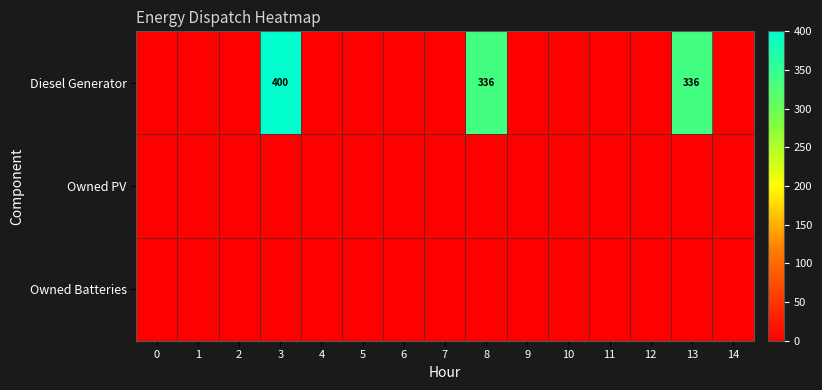

The Diesel Generator series shows 336 at 8. True or false?

True